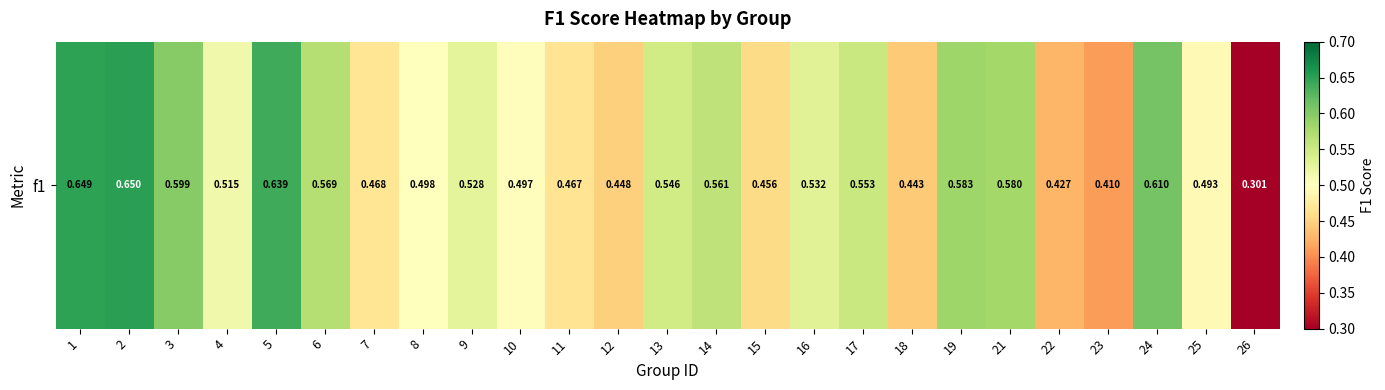

Rank the categories by value from lowest to highest.

26, 23, 22, 18, 12, 15, 11, 7, 25, 10, 8, 4, 9, 16, 13, 17, 14, 6, 21, 19, 3, 24, 5, 1, 2